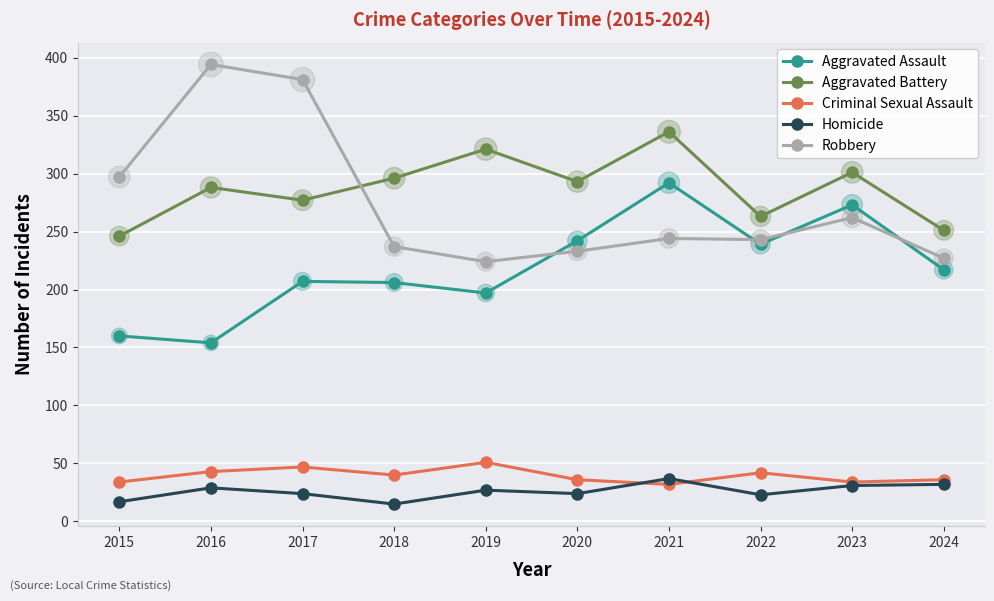

Which series has the widest spread of values?

Robbery